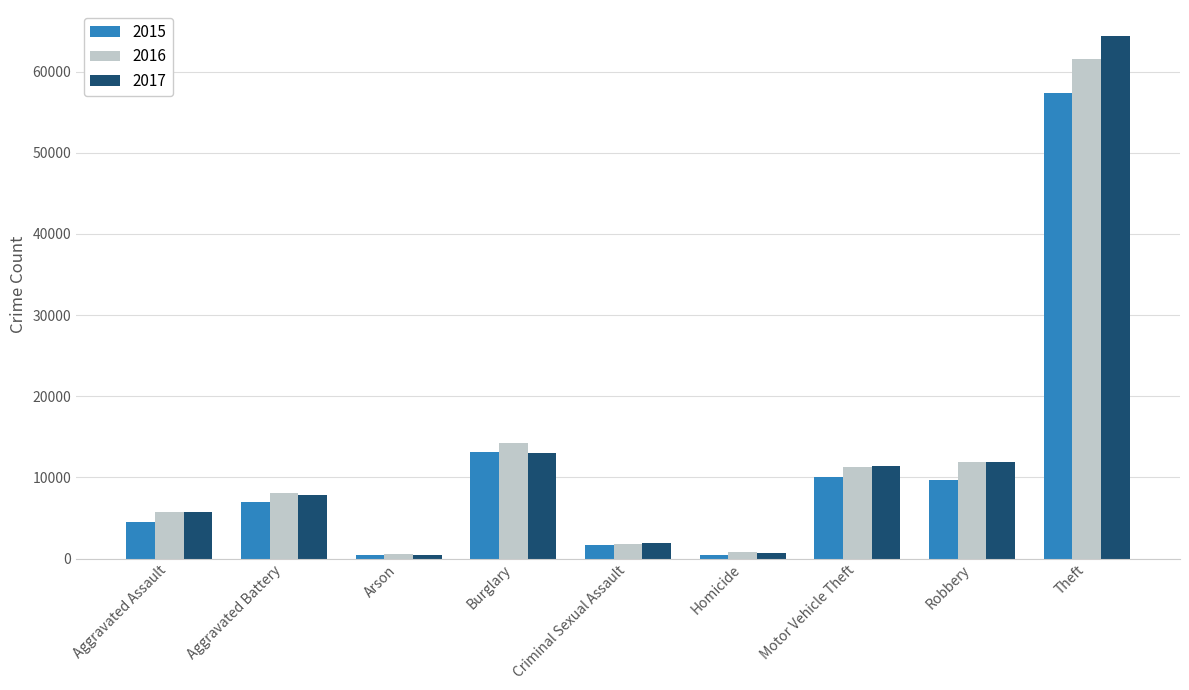

What is the value of the 2015 bar at the 1st from the left?

4480